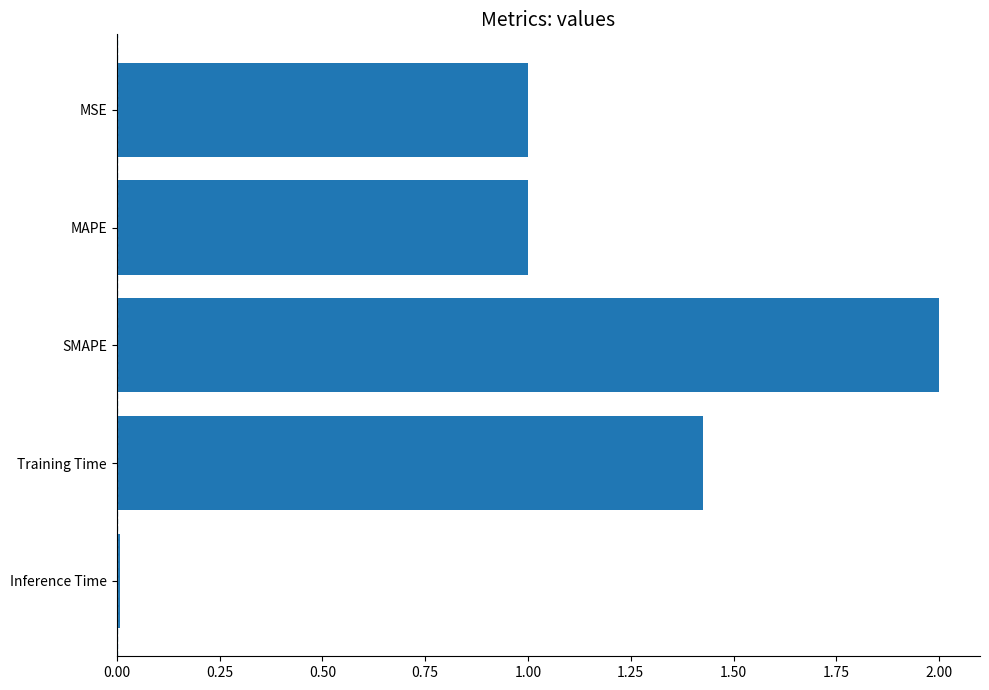

Which category has the lowest value across all series?

Inference Time